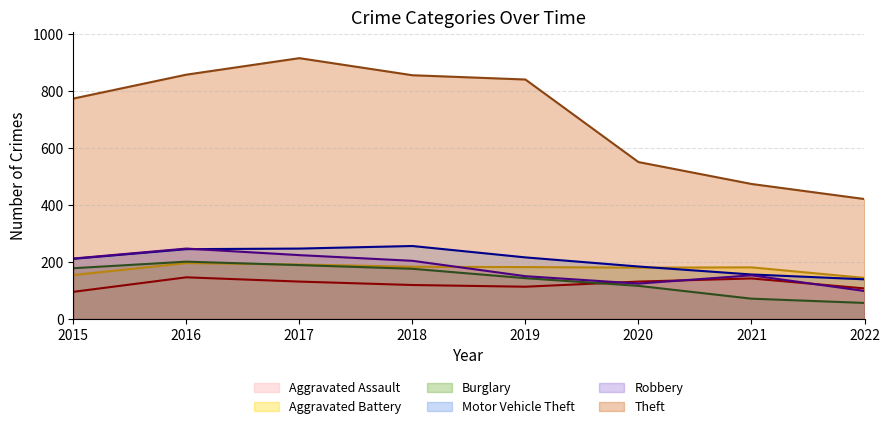

What is the greatest value displayed?

916